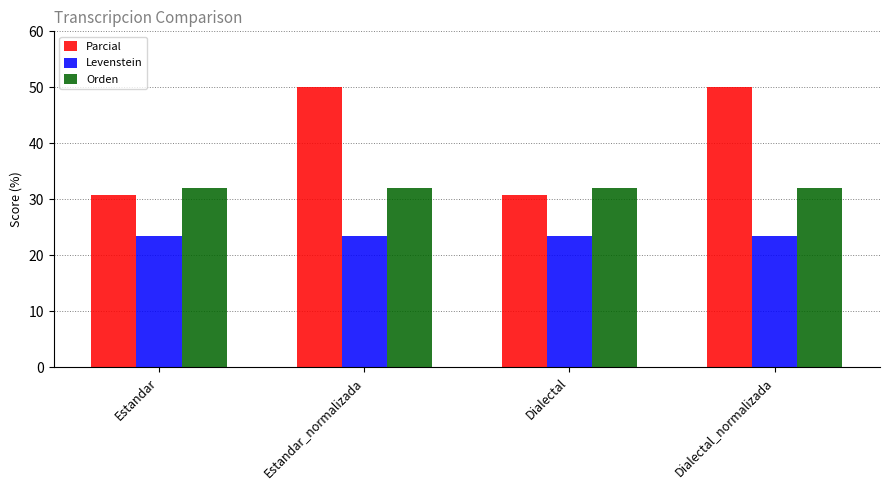

List the series in order of their peak value, highest first.

Parcial, Orden, Levenstein